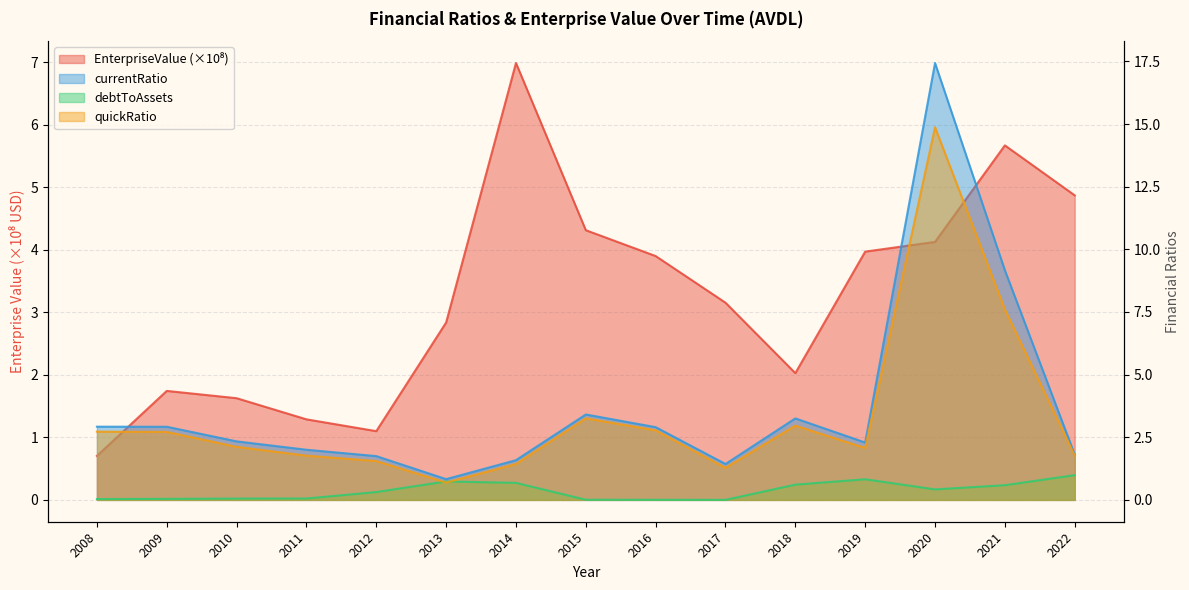

True or false: EnterpriseValue and debtToAssets intersect in this chart.

False